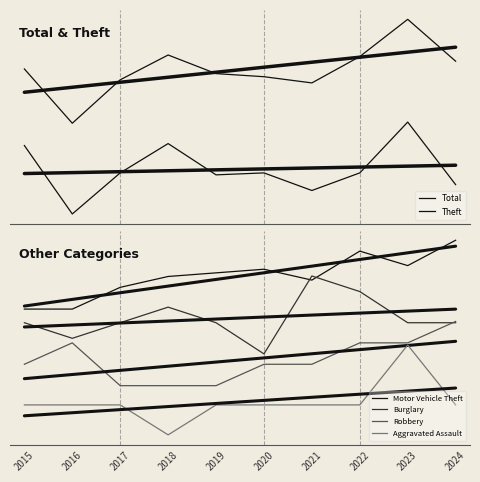

List the series in order of their overall mean, lowest first.

Aggravated Assault, Theft, Robbery, Burglary, Total, Motor Vehicle Theft